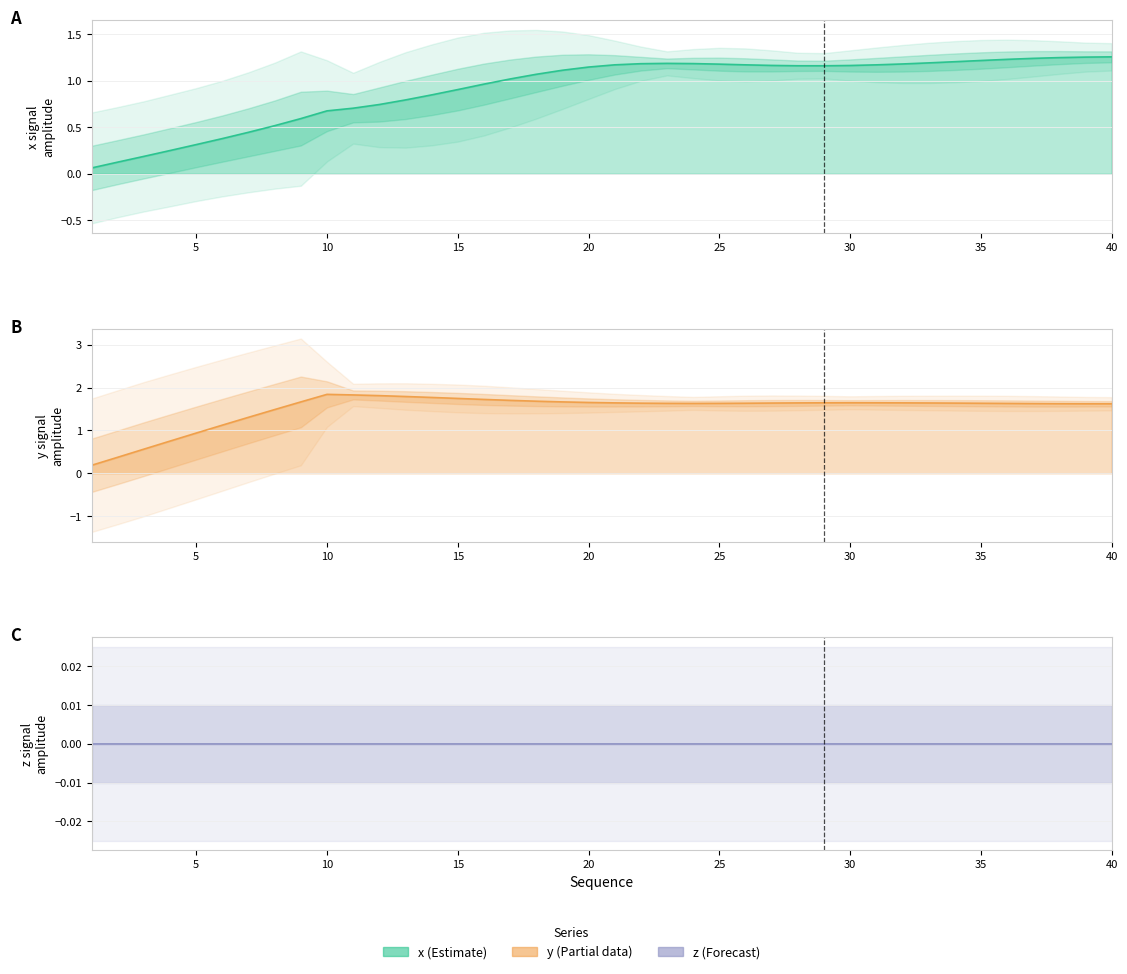

Is the value of y at 3 greater than the value of x at 18?

No